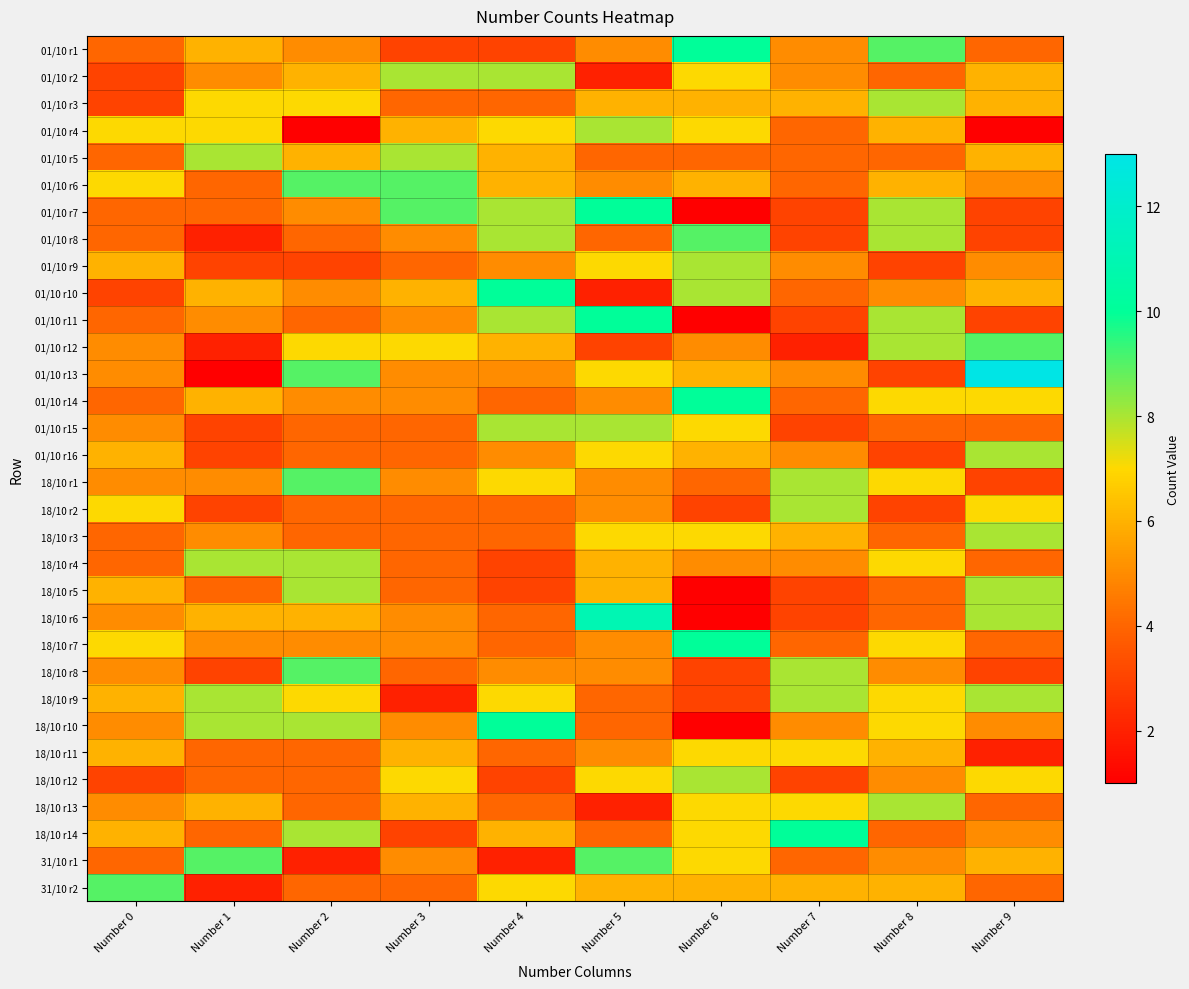

Which category has the highest value across all series?

Number 9